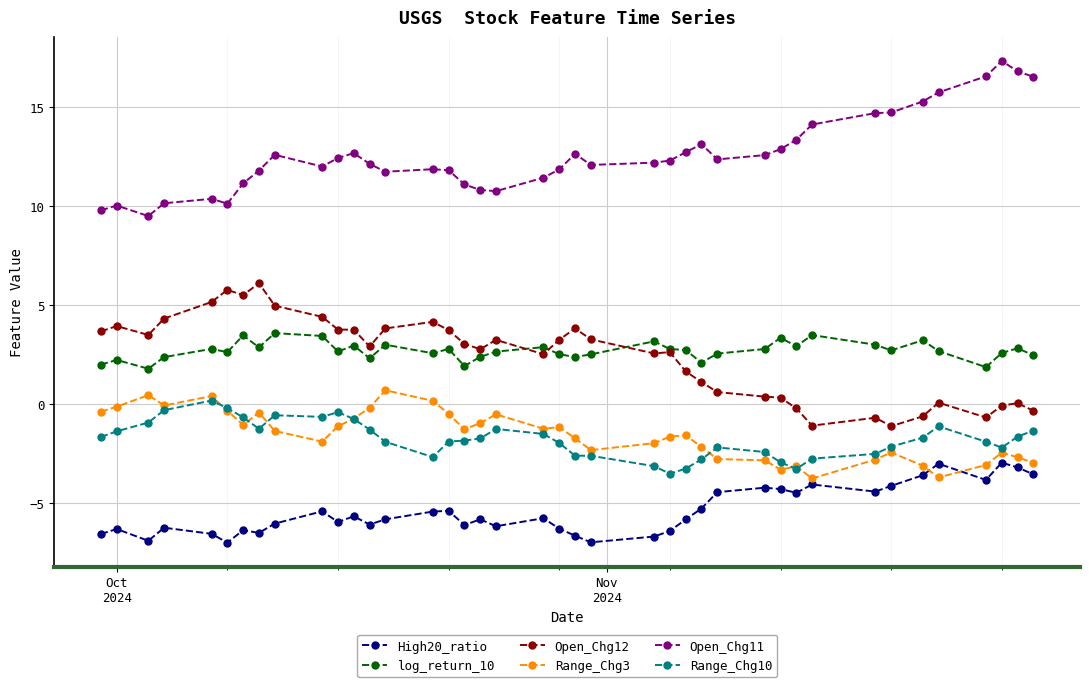

What are all the series names shown in the legend?

High20_ratio, log_return_10, Open_Chg12, Range_Chg3, Open_Chg11, Range_Chg10